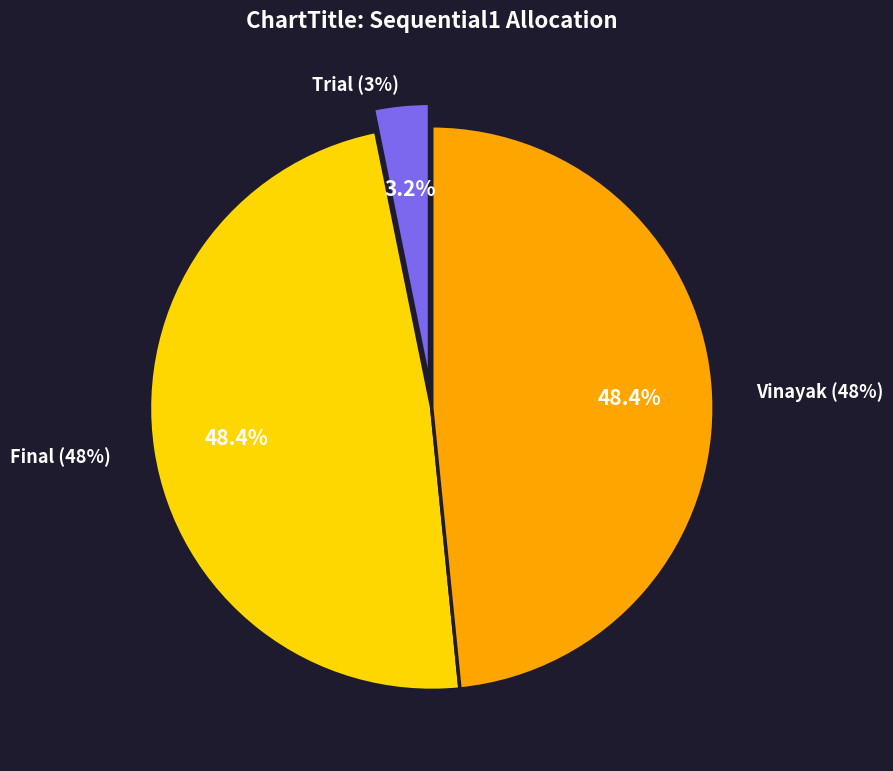

Is it true that Vinayak is 40% of the pie?

False